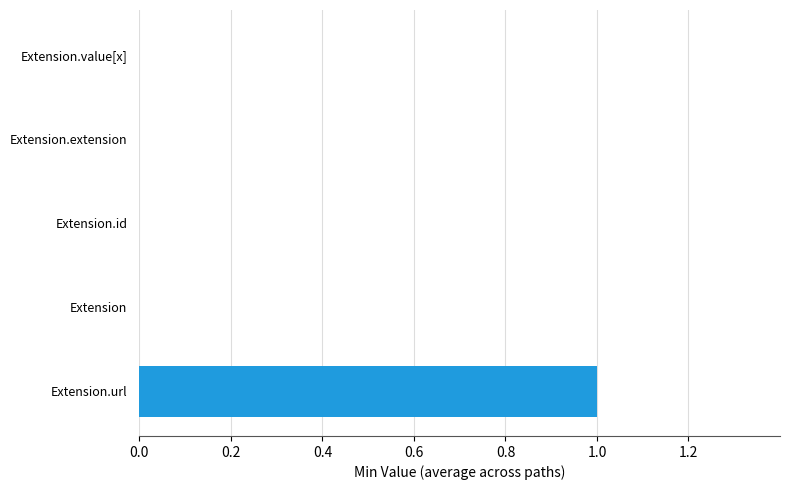

Between Extension.value[x] and Extension.url, which is larger?

Extension.url